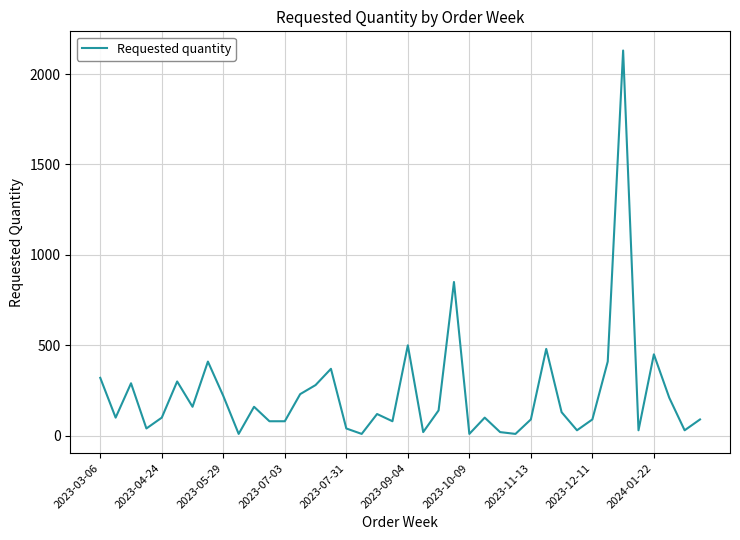

What is the maximum value shown in the chart?

2130